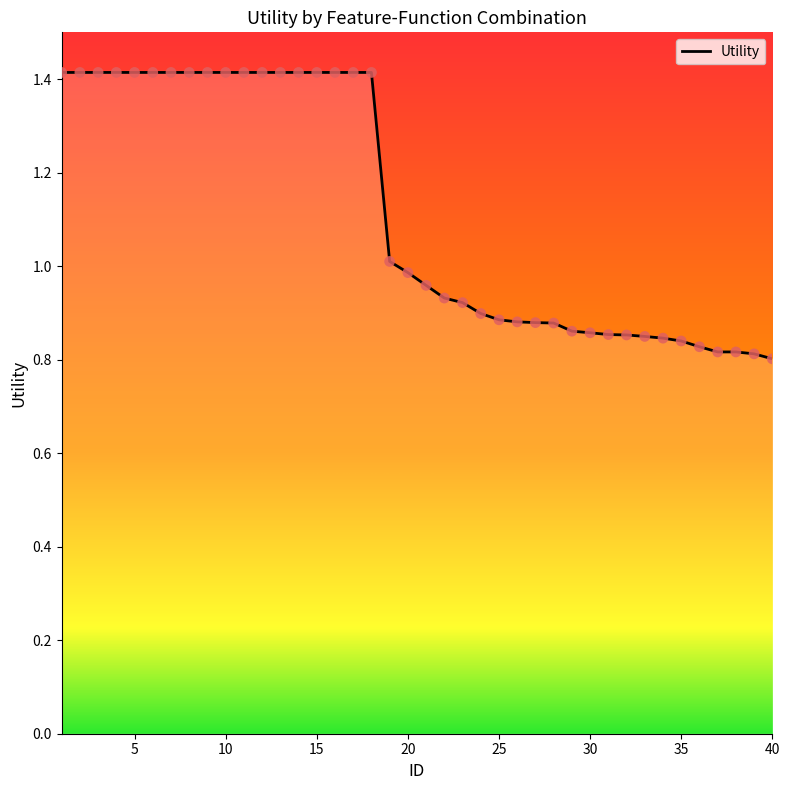

What is the greatest value displayed?

1.4